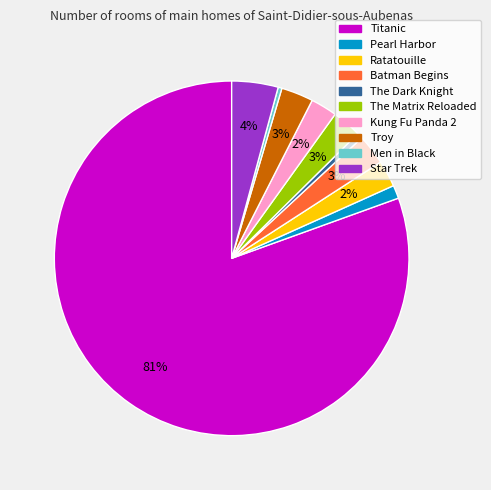

Is Troy the majority of the pie?

No